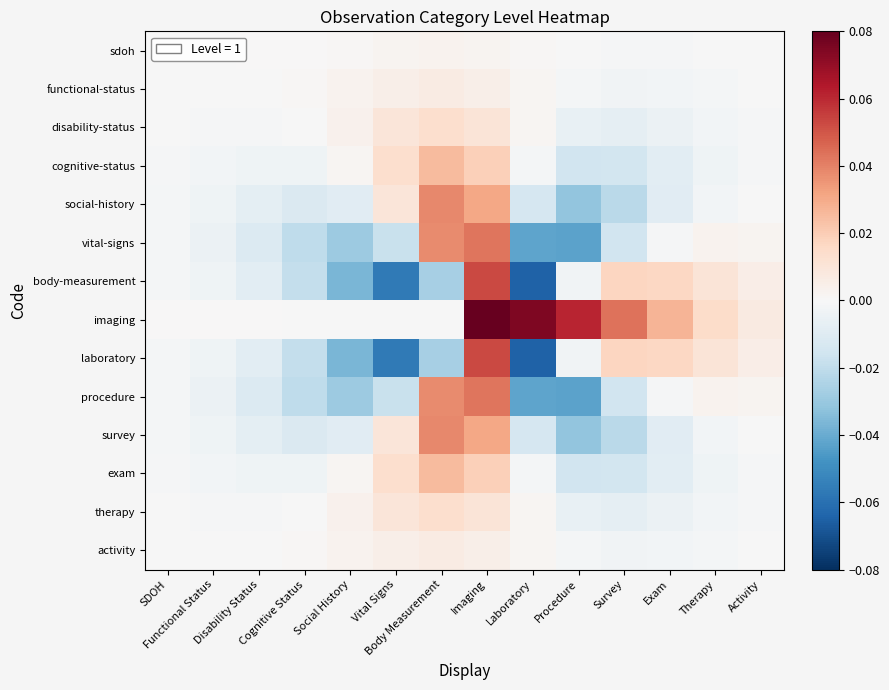

Which has a higher value, Therapy or Procedure?

Procedure